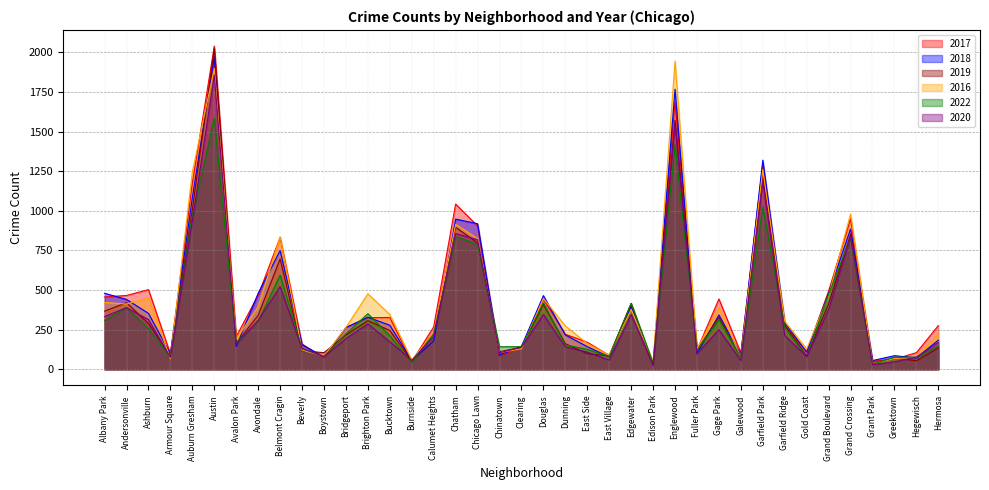

After their last crossing, which series has the higher values: 2020 or 2017?

2017